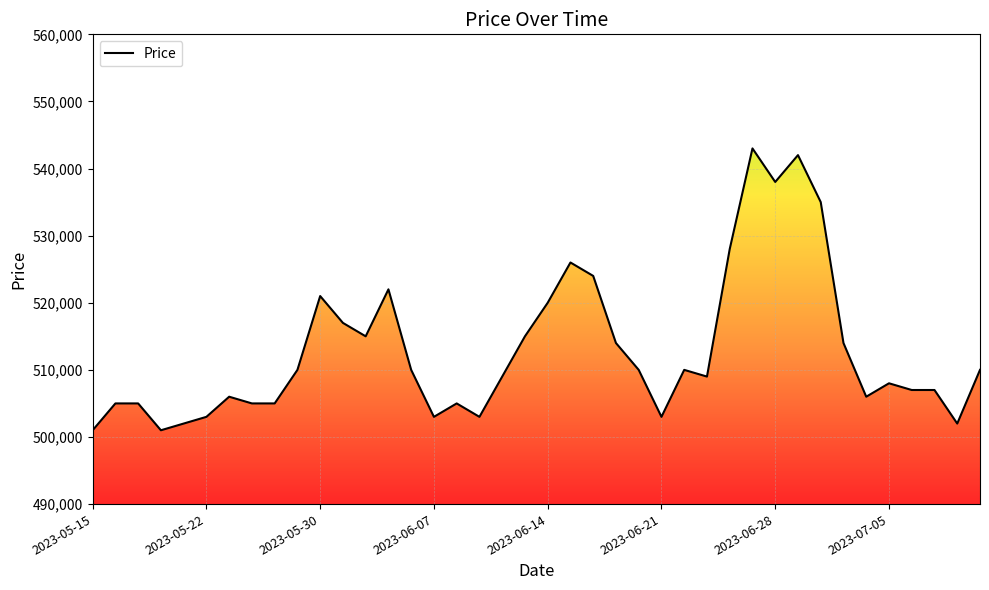

What is the difference between the maximum and minimum values?

42000